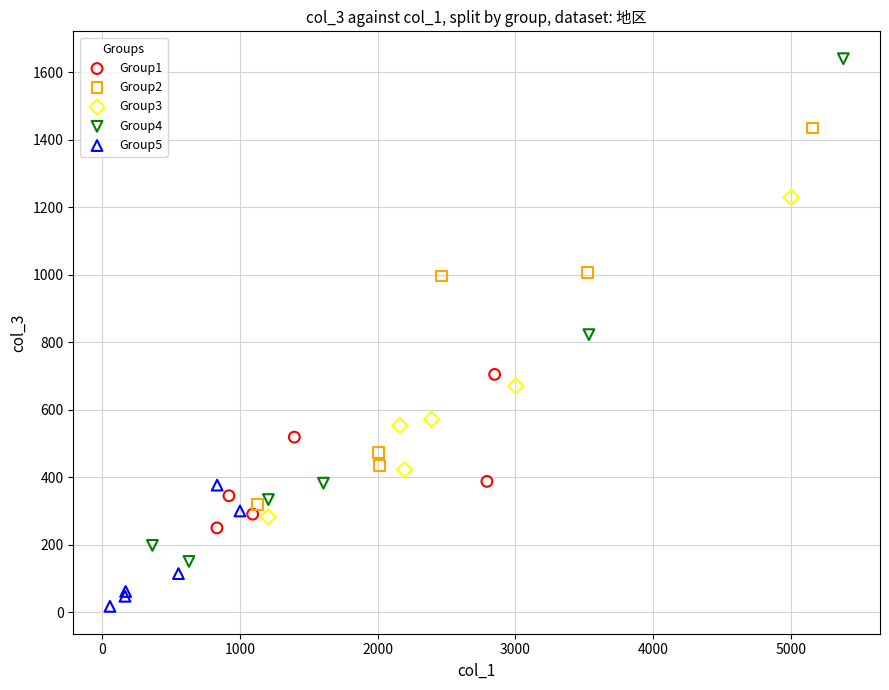

Which series reaches the minimum Y coordinate?

Group5